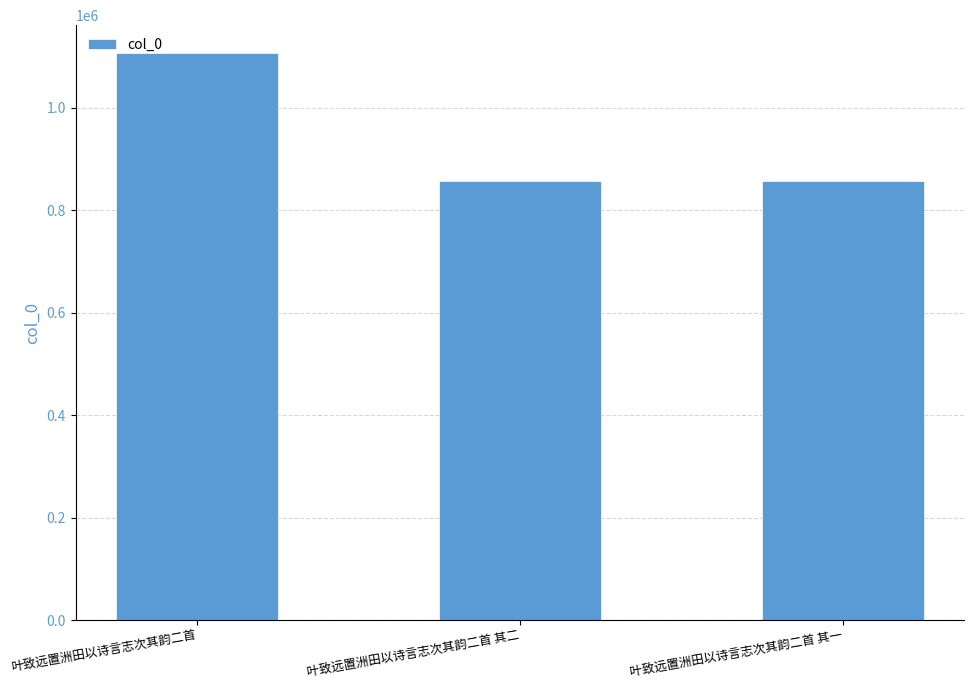

How many bars are there in total?

3